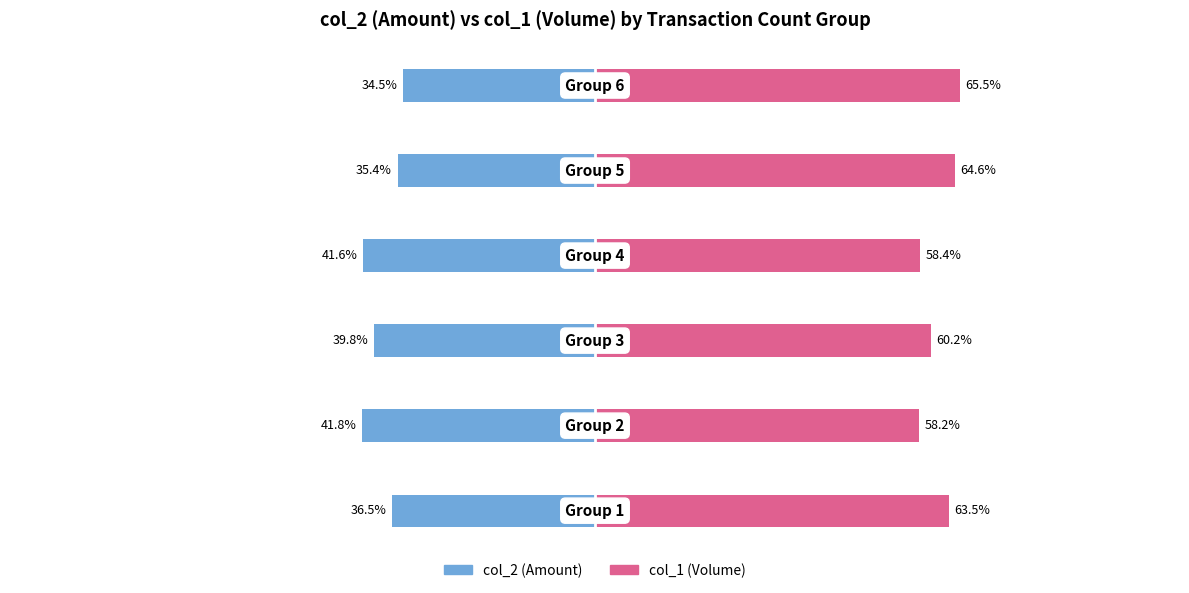

What value does the col_2 series have at −50?

-41.6